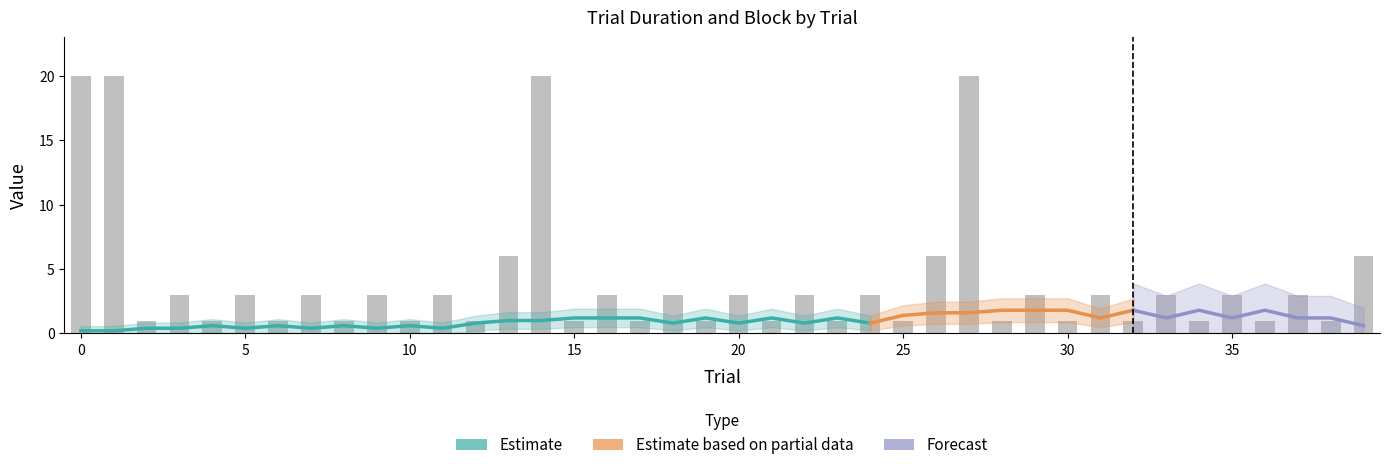

The chart shows a value of 1 at 30. True or false?

False